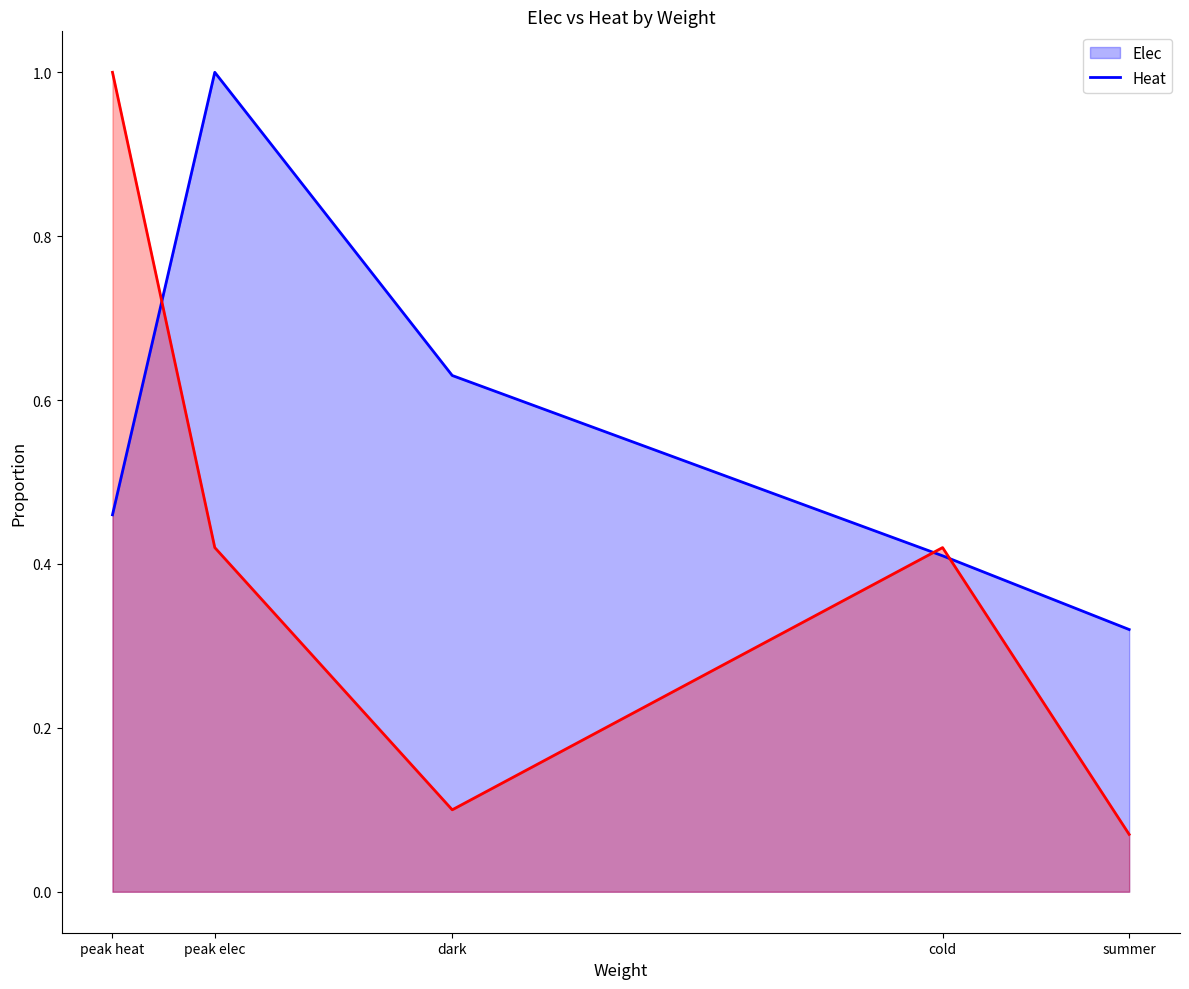

At which category does the chart reach its minimum across all series?

summer